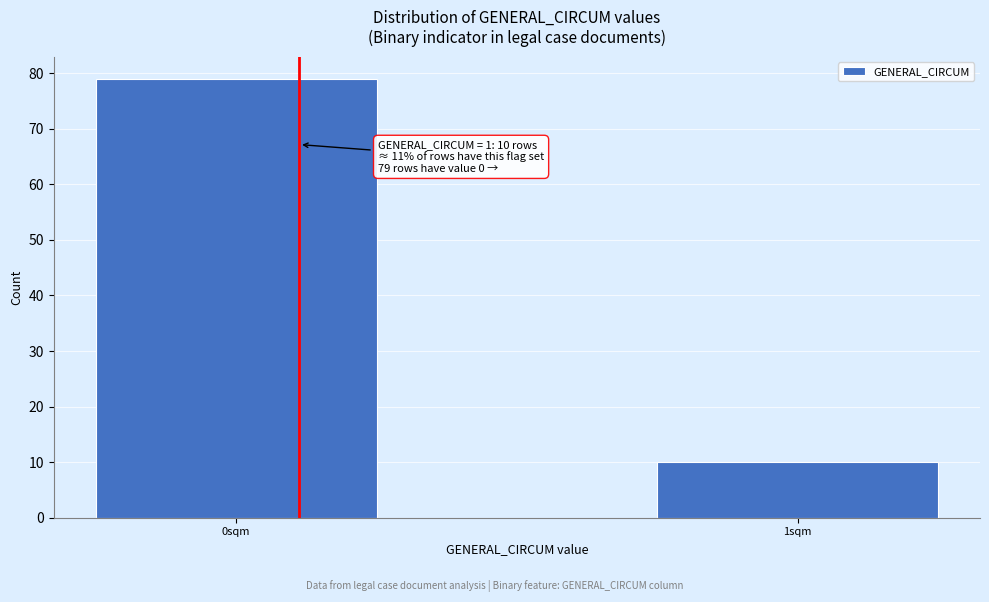

Reading right to left, what are all the values shown in this chart?

10	79